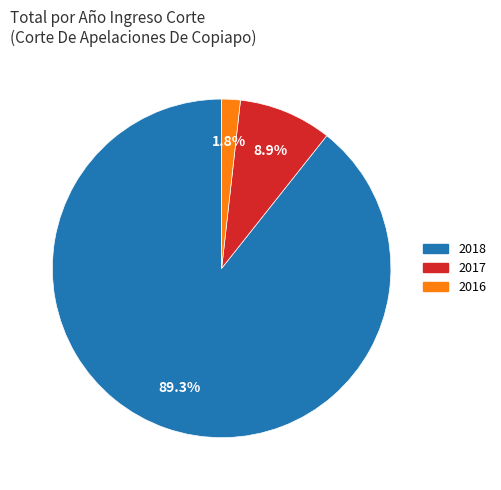

Is there any slice that represents more than half of the pie?

Yes